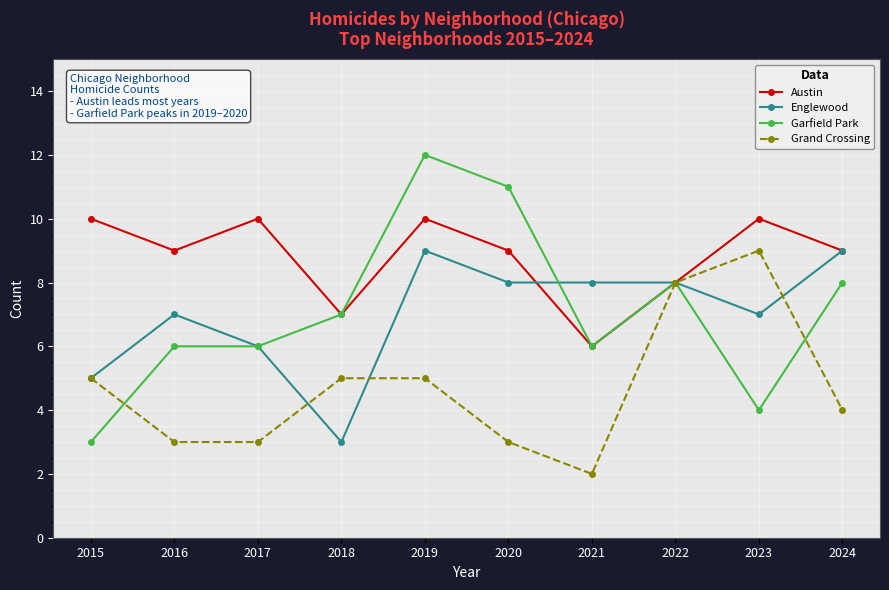

What is the difference between the Austin values at 2015 and 2022?

2